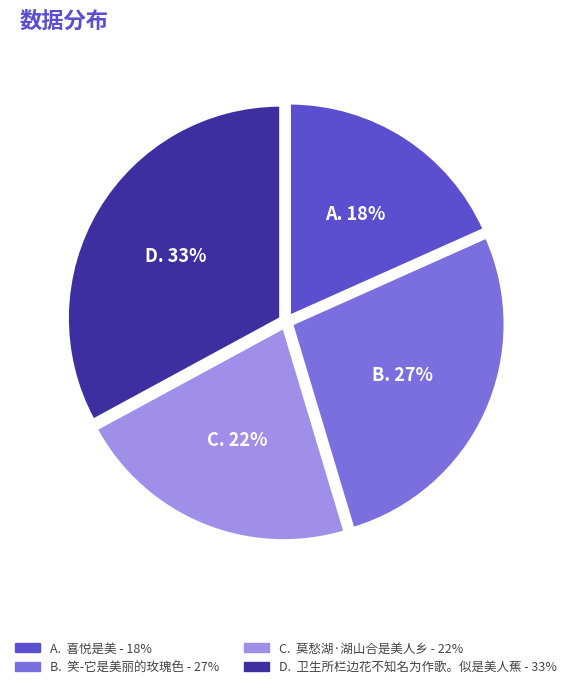

To the nearest percent, what is the difference between the largest and smallest slice percentages?

15%